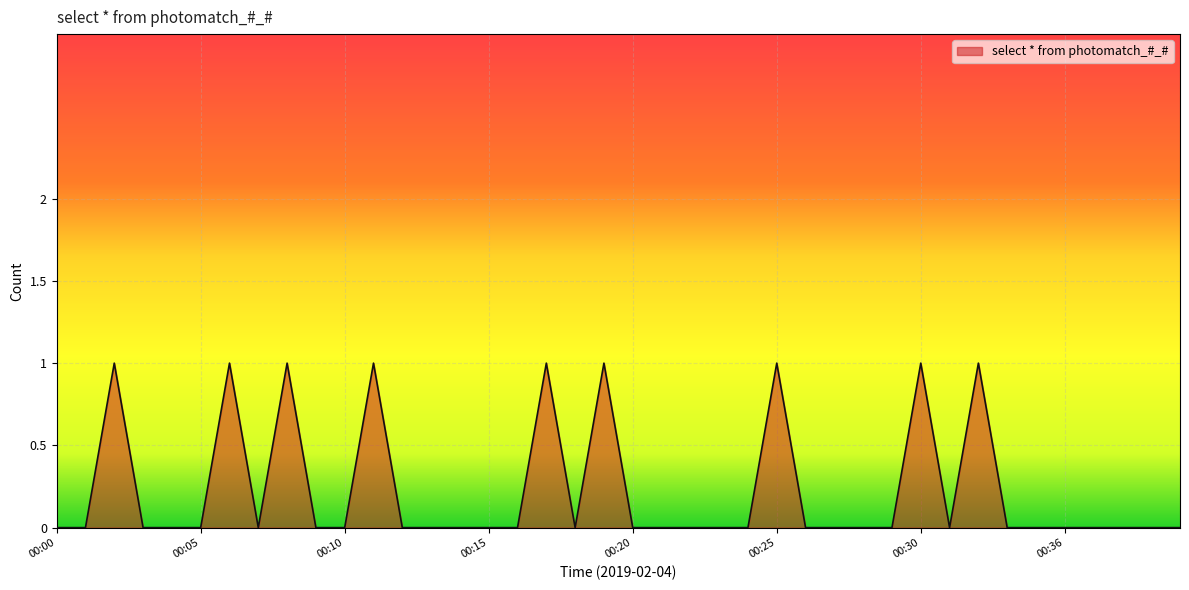

Count the number of data series in this chart.

1